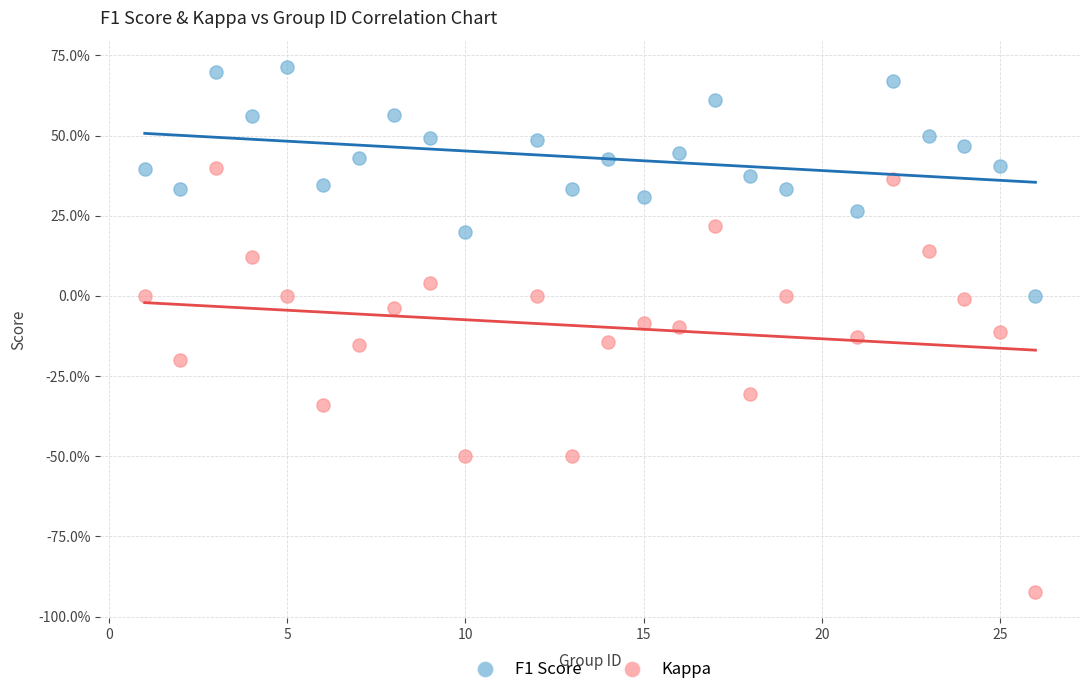

Which series reaches the minimum Y coordinate?

Kappa